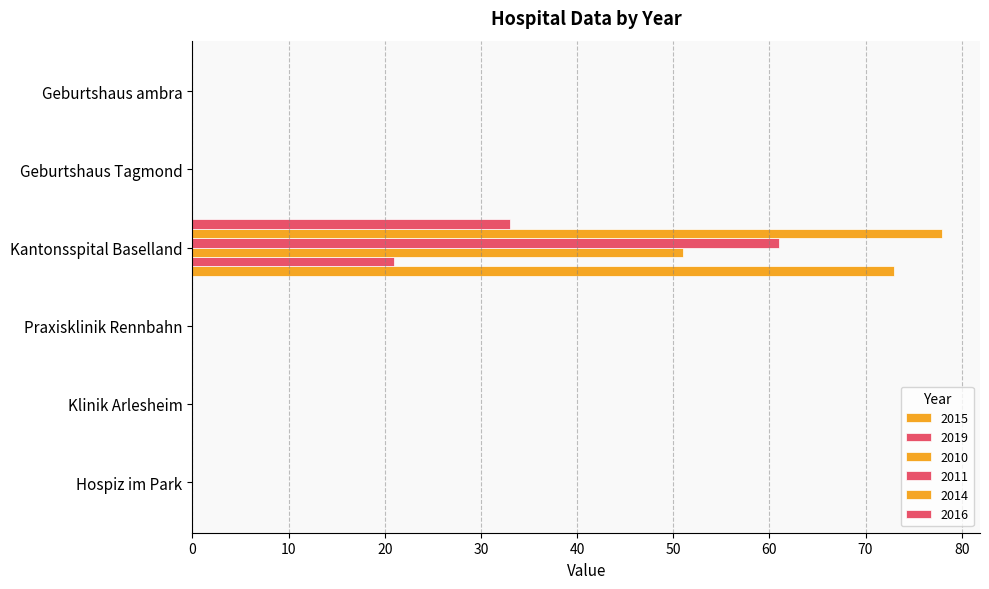

At Hospiz im Park, list the series in order from smallest to largest.

2015, 2019, 2010, 2011, 2014, 2016